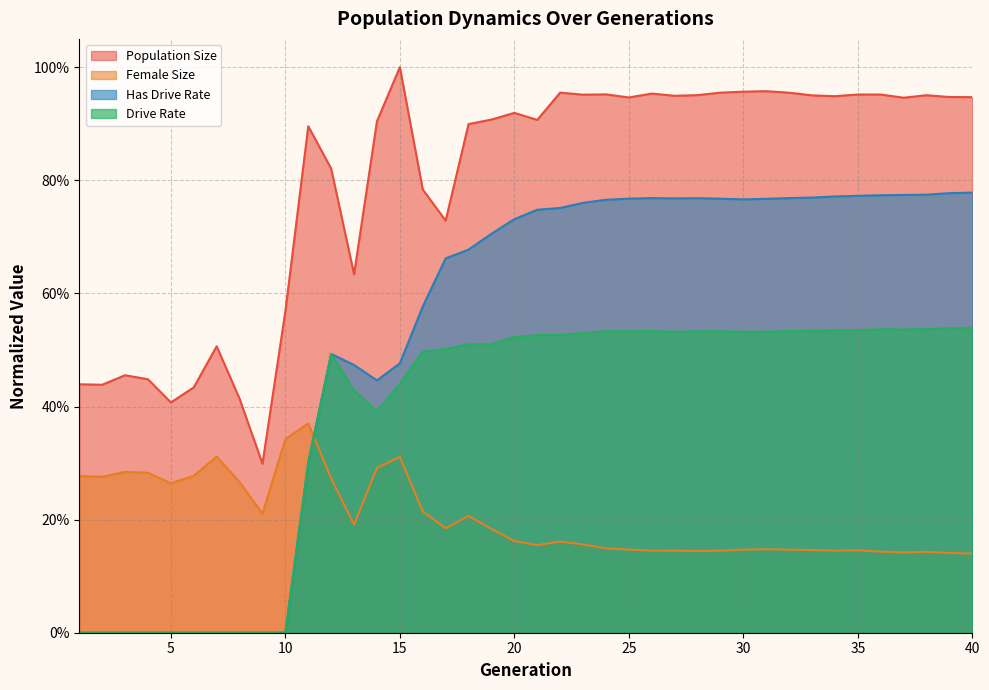

Count the Has Drive Rate values in the range 0 to 1.

40